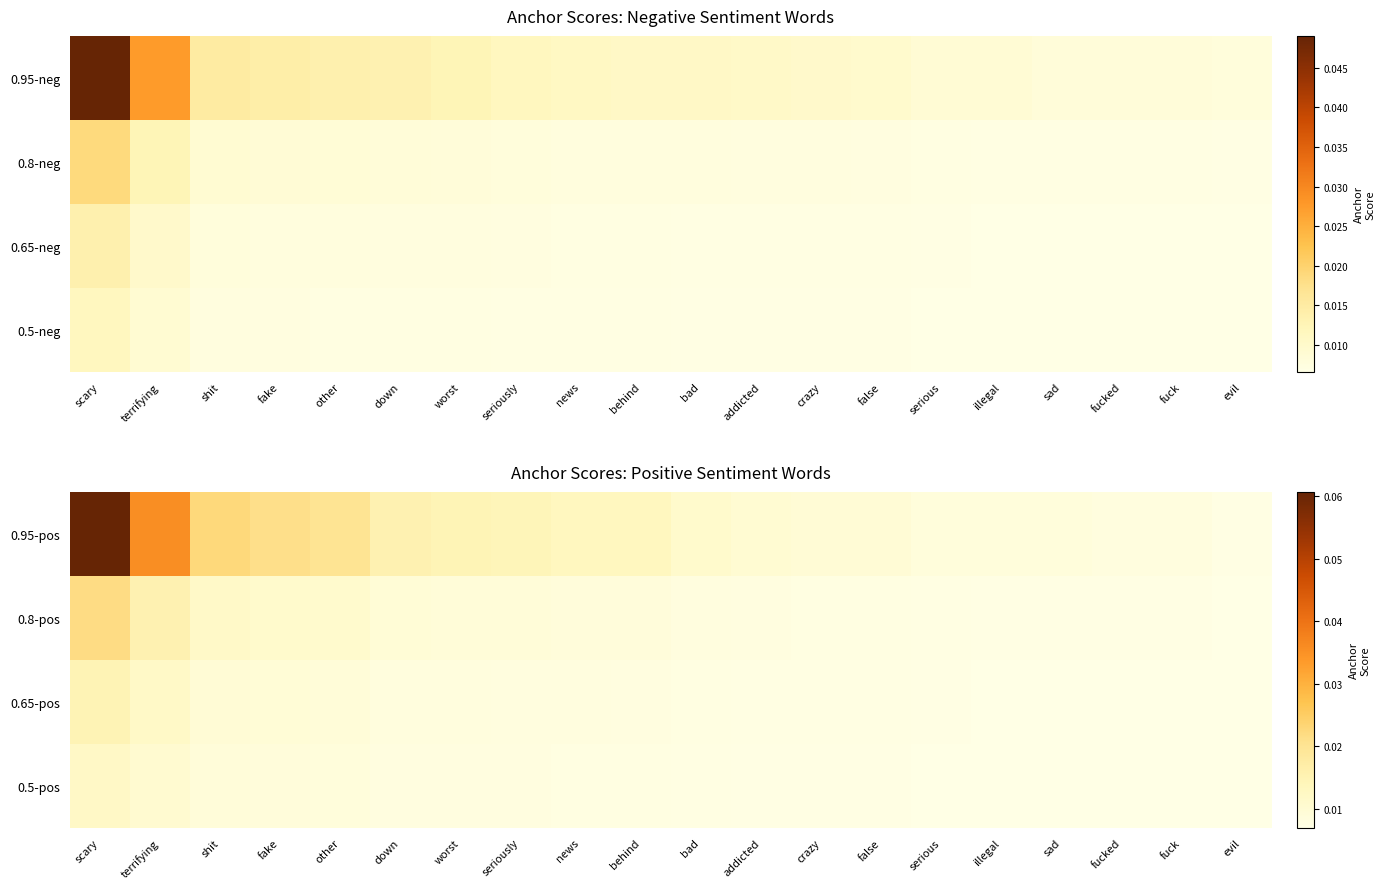

At which category does the chart reach its peak across all series?

scary